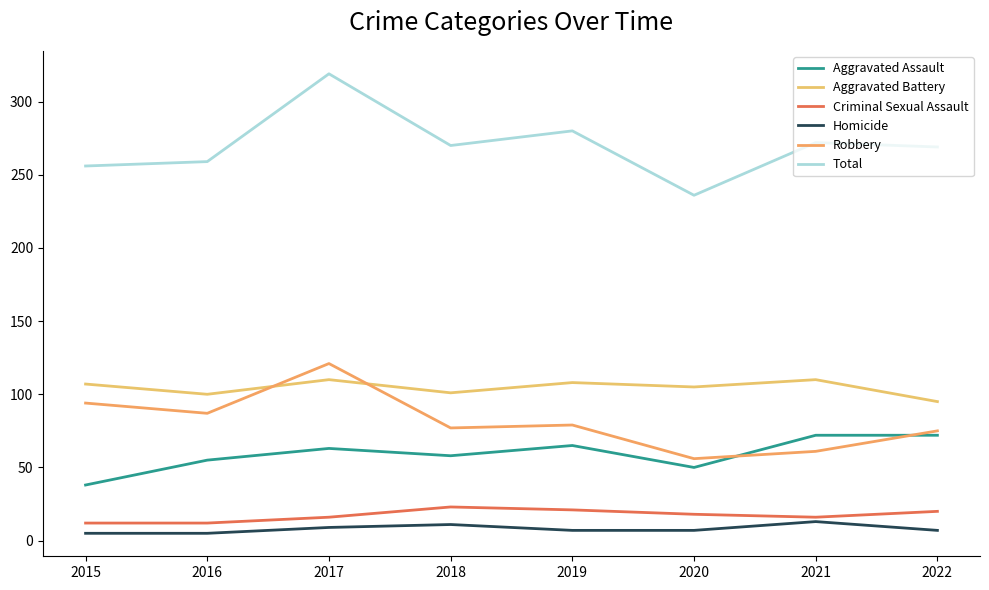

What is the sum of all Robbery values?

650